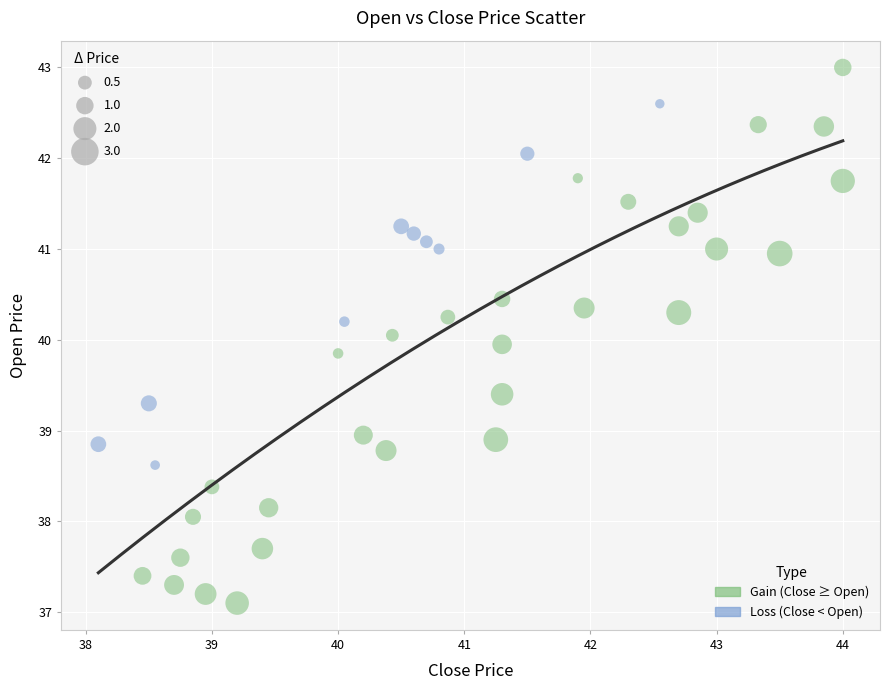

Which series has the largest Y range (max minus min)?

Gain (Close ≥ Open)